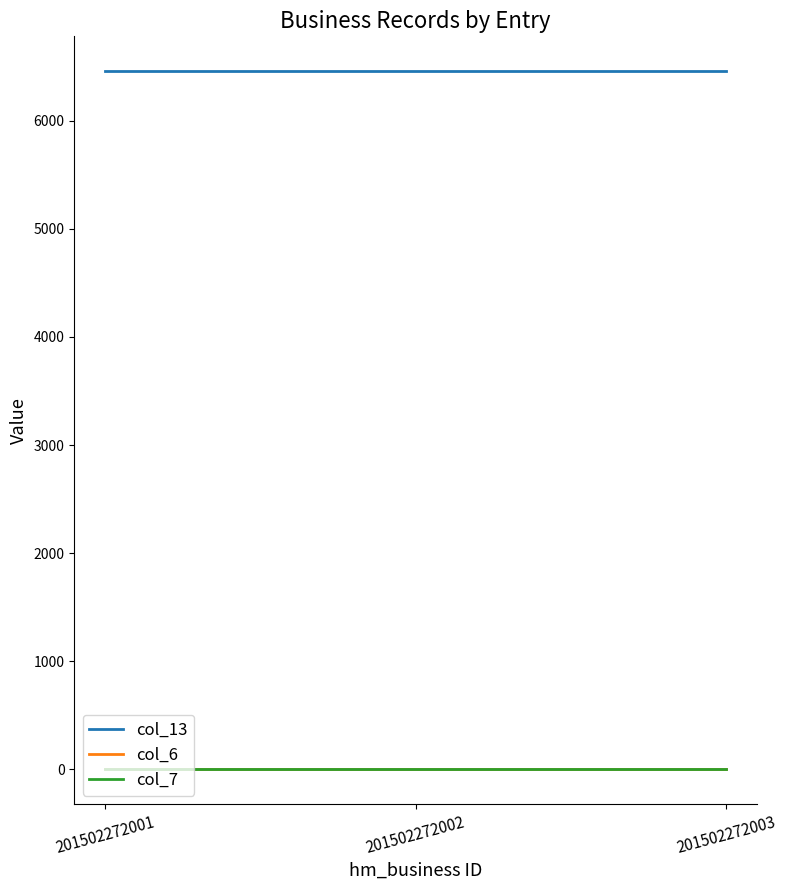

How many categories are shown in the chart?

3